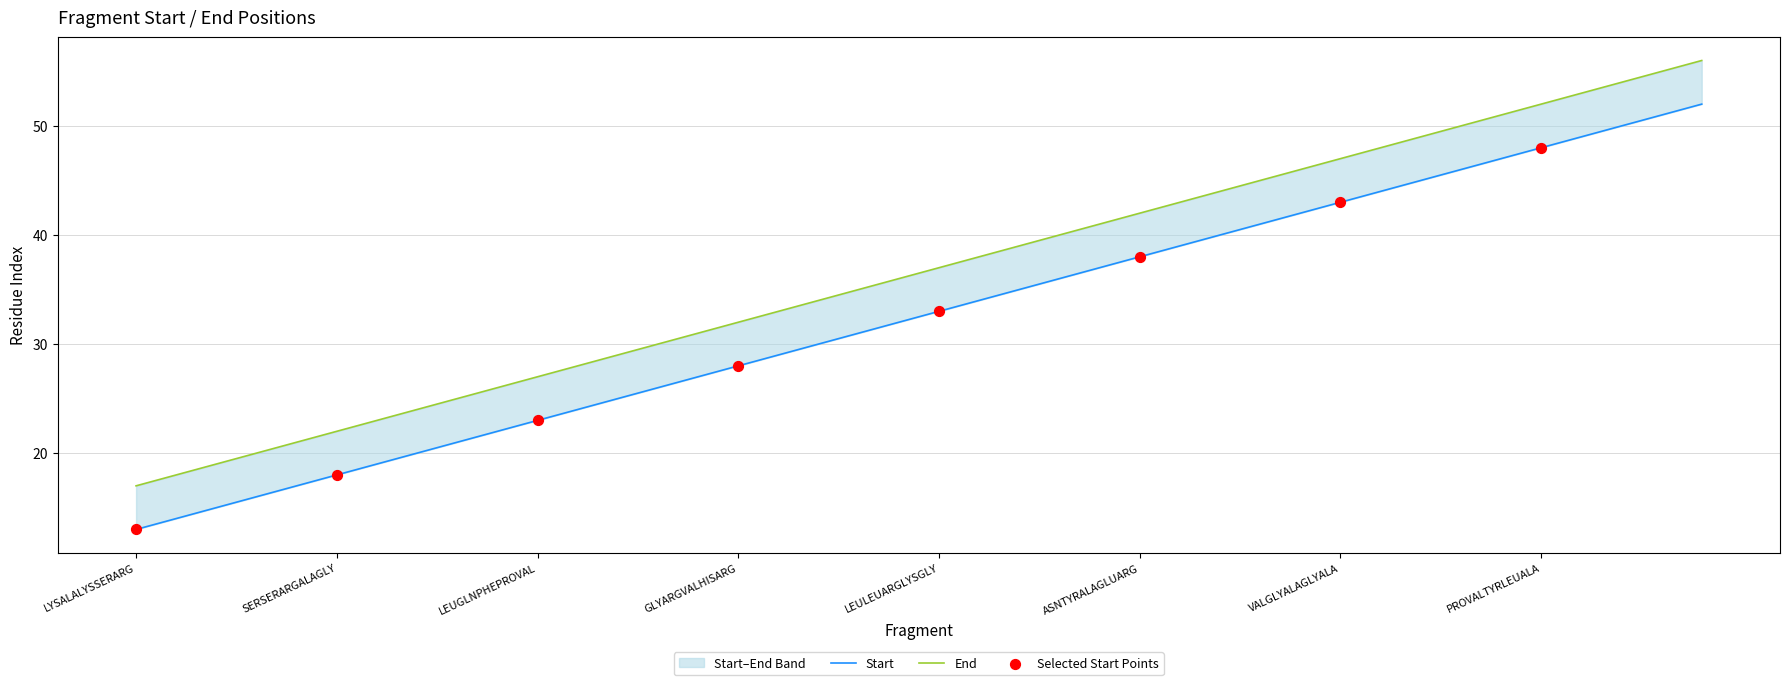

Which series contains the highest Y value?

End